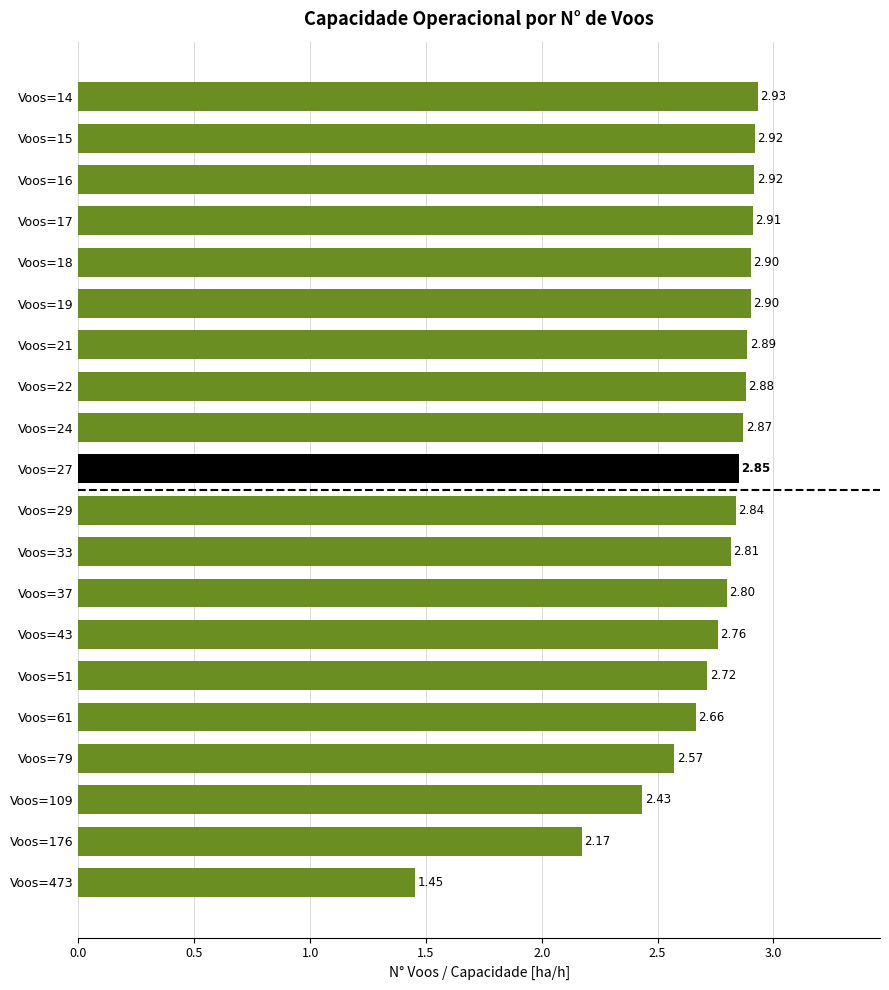

What is the sum of all values?

54.2